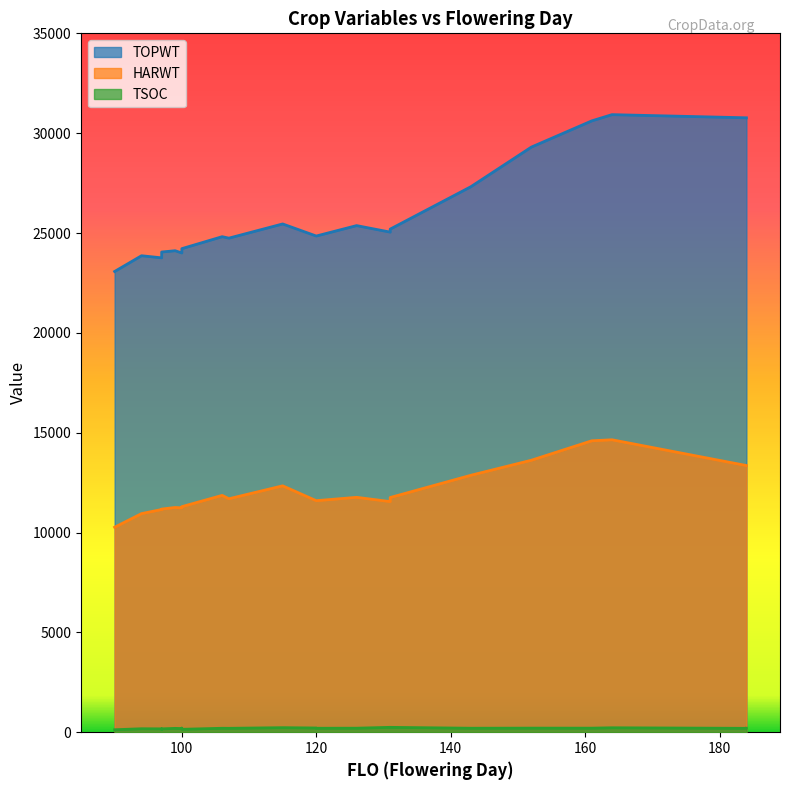

What is the difference between the maximum and second lowest values in the TOPWT series?

7172